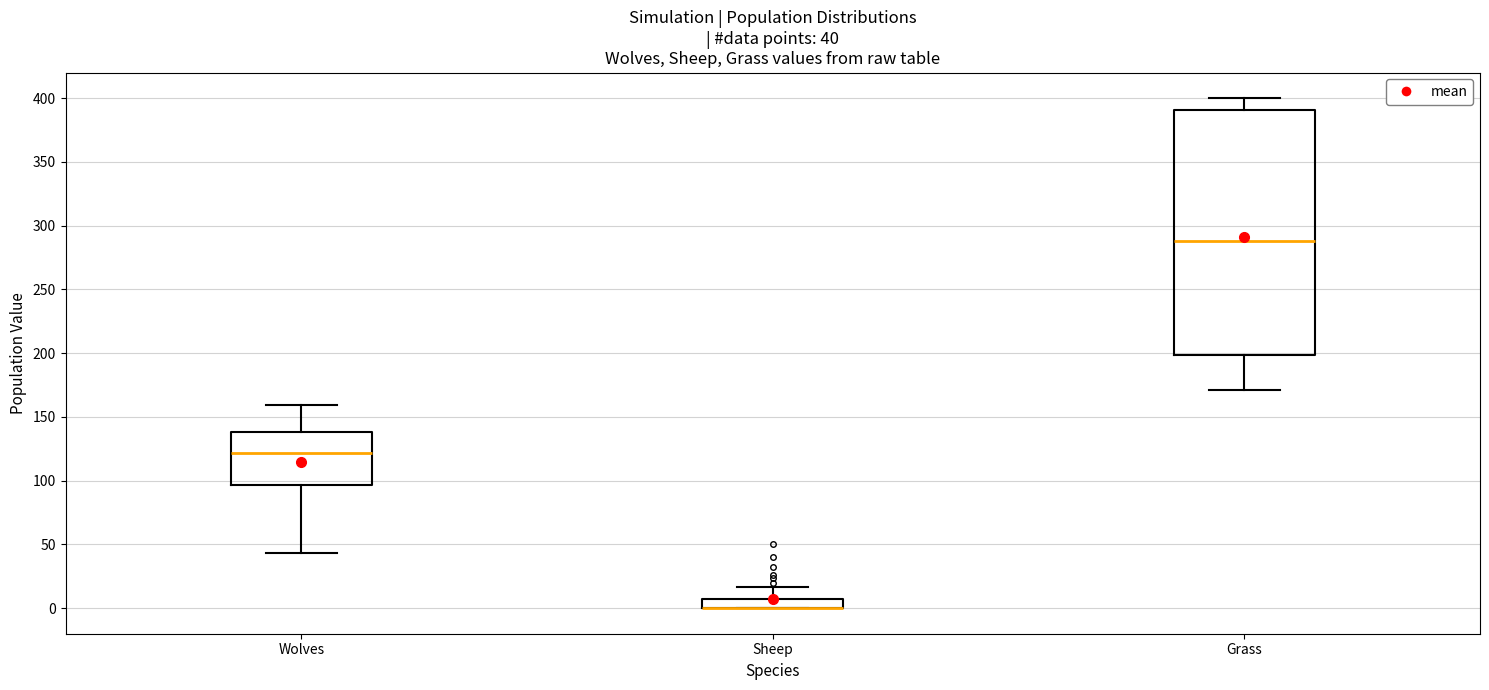

Which box is the tallest, from its lower edge to its upper edge?

Grass